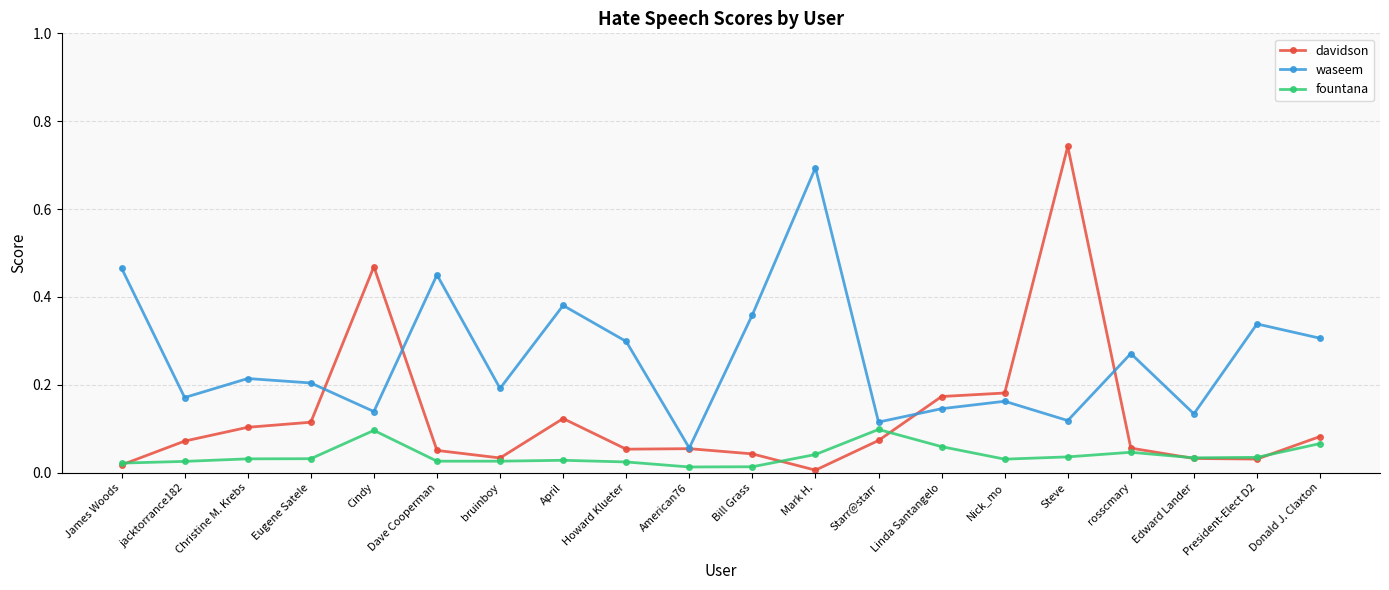

How many interior local peaks does the waseem series have?

7